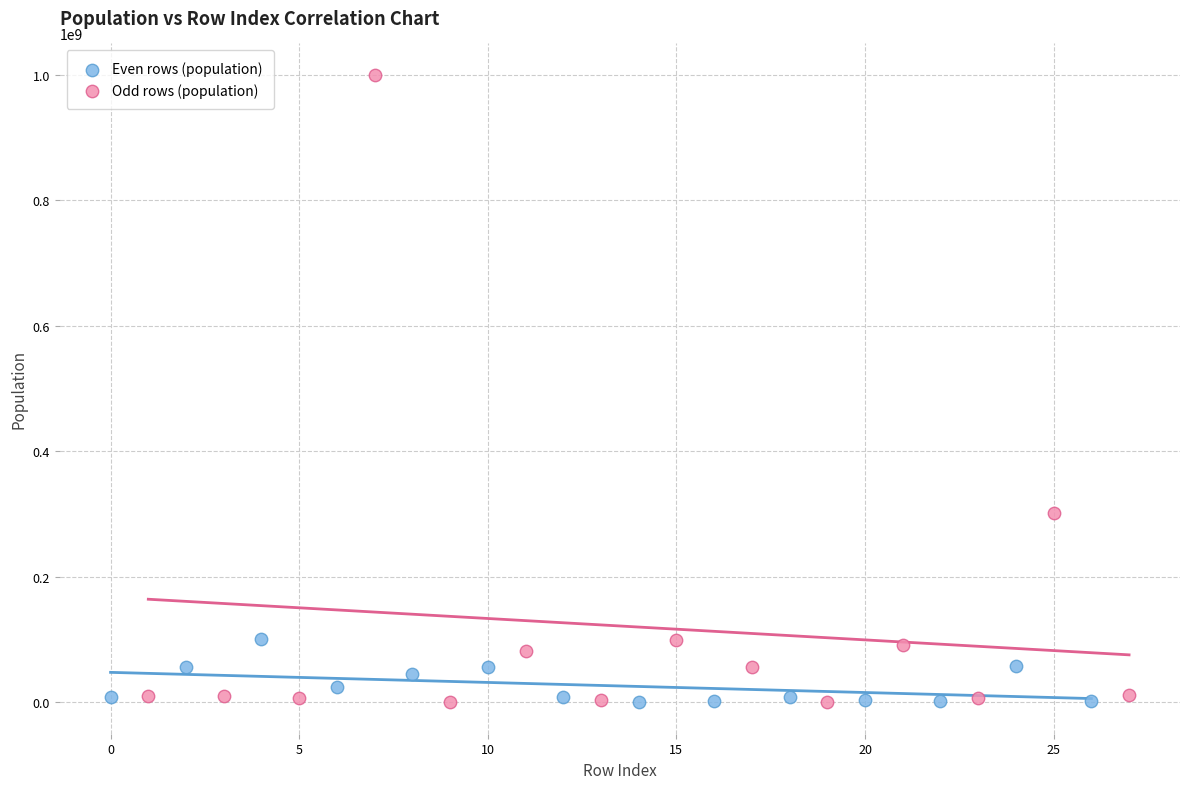

Which series has the widest spread of Y values?

Odd rows (population)